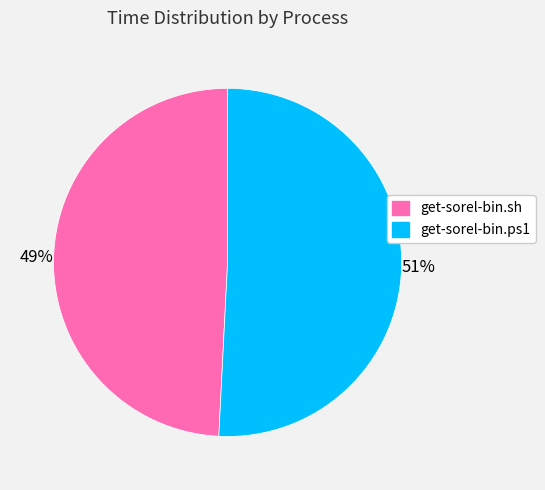

Combined, do get-sorel-bin.sh and get-sorel-bin.ps1 account for over 50%?

Yes